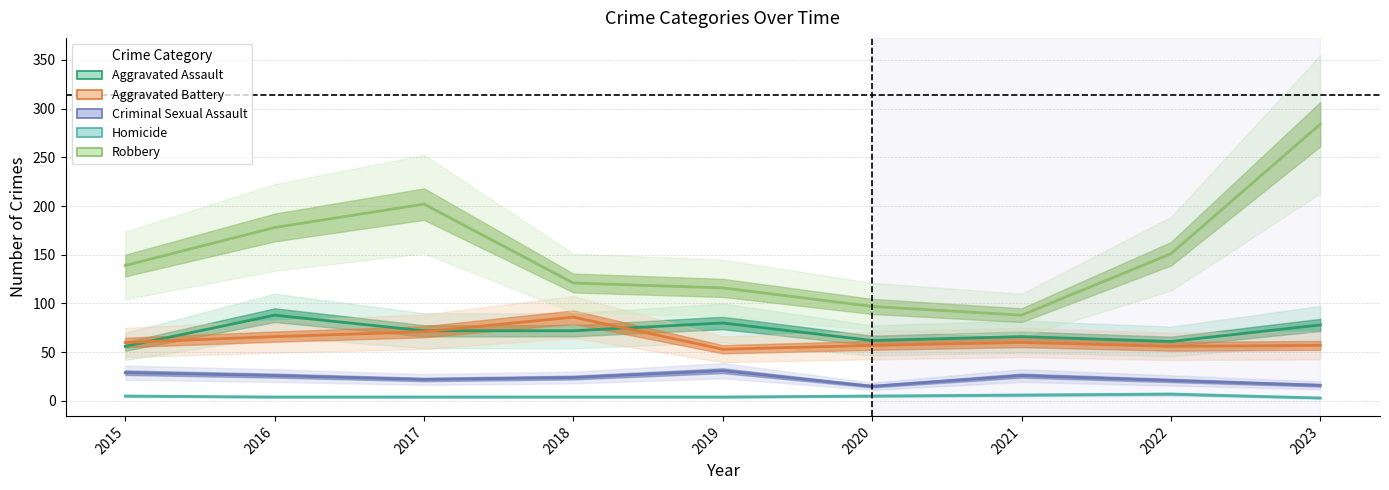

True or false: Robbery and Criminal Sexual Assault intersect in this chart.

False